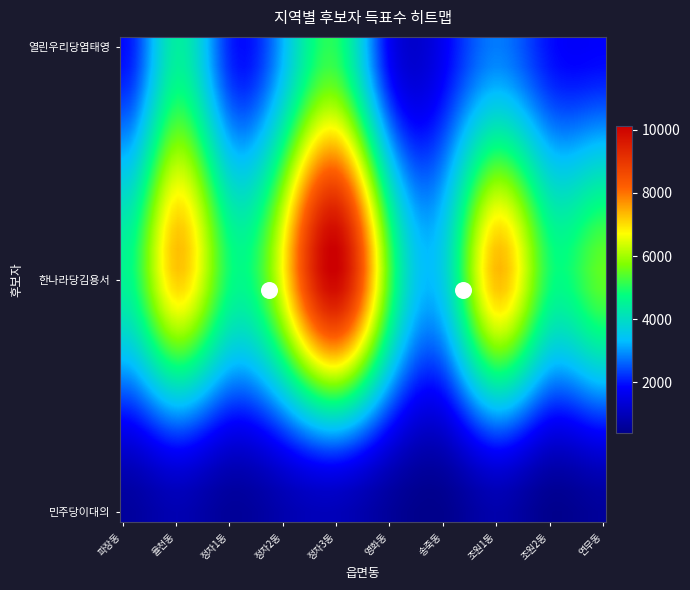

Reading left to right, what are all the values shown in this chart?

파장동: 열린우리당염태영=1937	한나라당김용서=4560	민주당이대의=617
율천동: 열린우리당염태영=4390	한나라당김용서=7154	민주당이대의=887
정자1동: 열린우리당염태영=2127	한나라당김용서=4829	민주당이대의=579
정자2동: 열린우리당염태영=3259	한나라당김용서=6715	민주당이대의=840
정자3동: 열린우리당염태영=4980	한나라당김용서=10013	민주당이대의=979
영화동: 열린우리당염태영=1732	한나라당김용서=5274	민주당이대의=588
송죽동: 열린우리당염태영=1720	한나라당김용서=3683	민주당이대의=426
조원1동: 열린우리당염태영=2797	한나라당김용서=7310	민주당이대의=811
조원2동: 열린우리당염태영=1945	한나라당김용서=4883	민주당이대의=431
연무동: 열린우리당염태영=1835	한나라당김용서=5490	민주당이대의=588